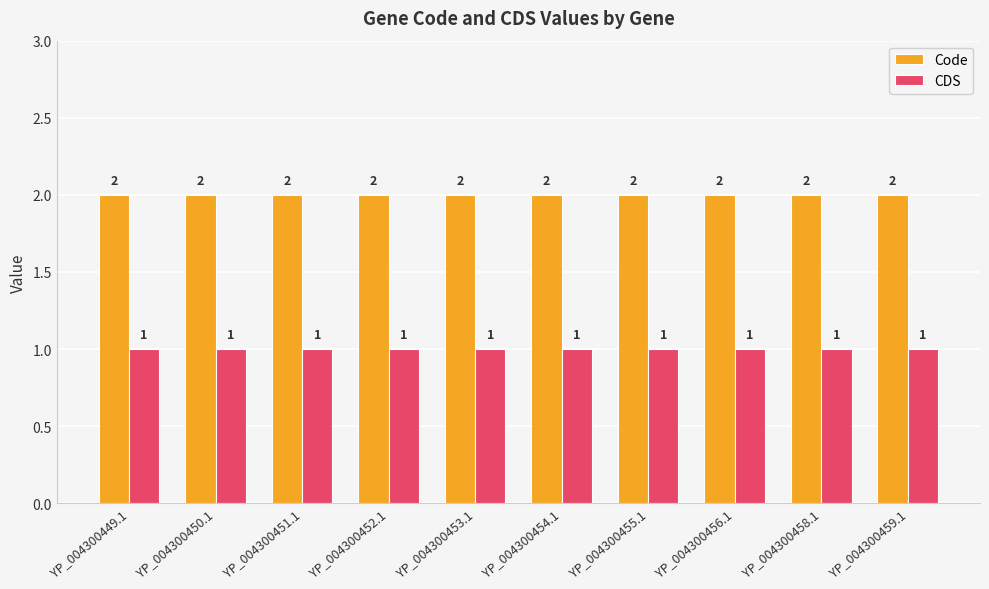

Is the value of Code at YP_004300454.1 greater than the value of CDS at YP_004300459.1?

Yes